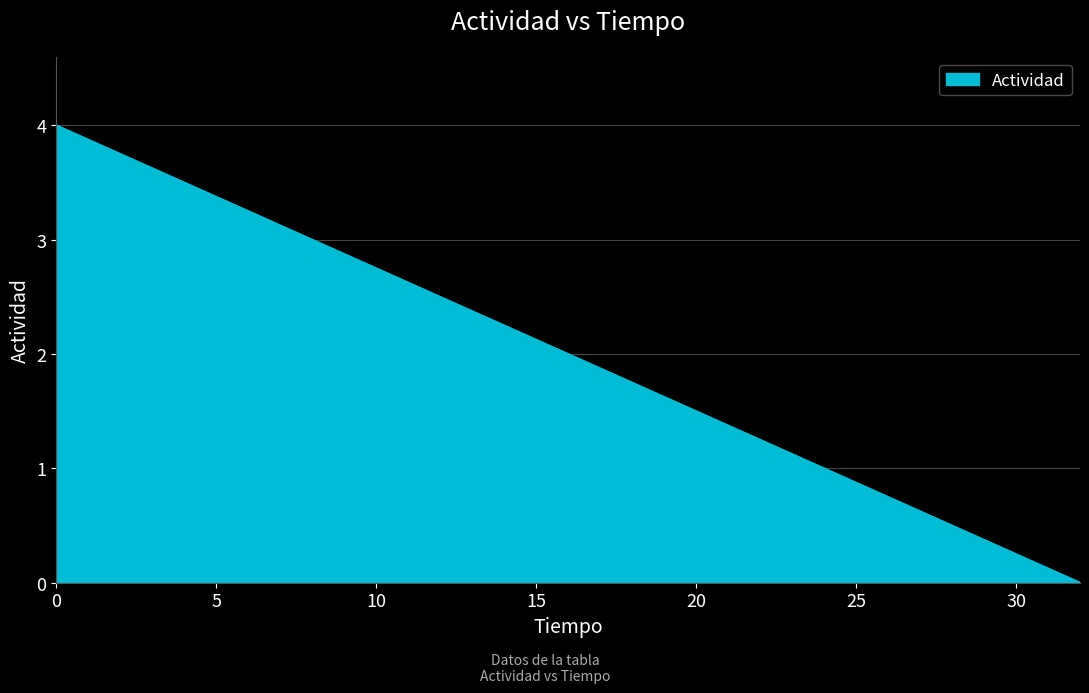

What is the greatest value displayed?

4